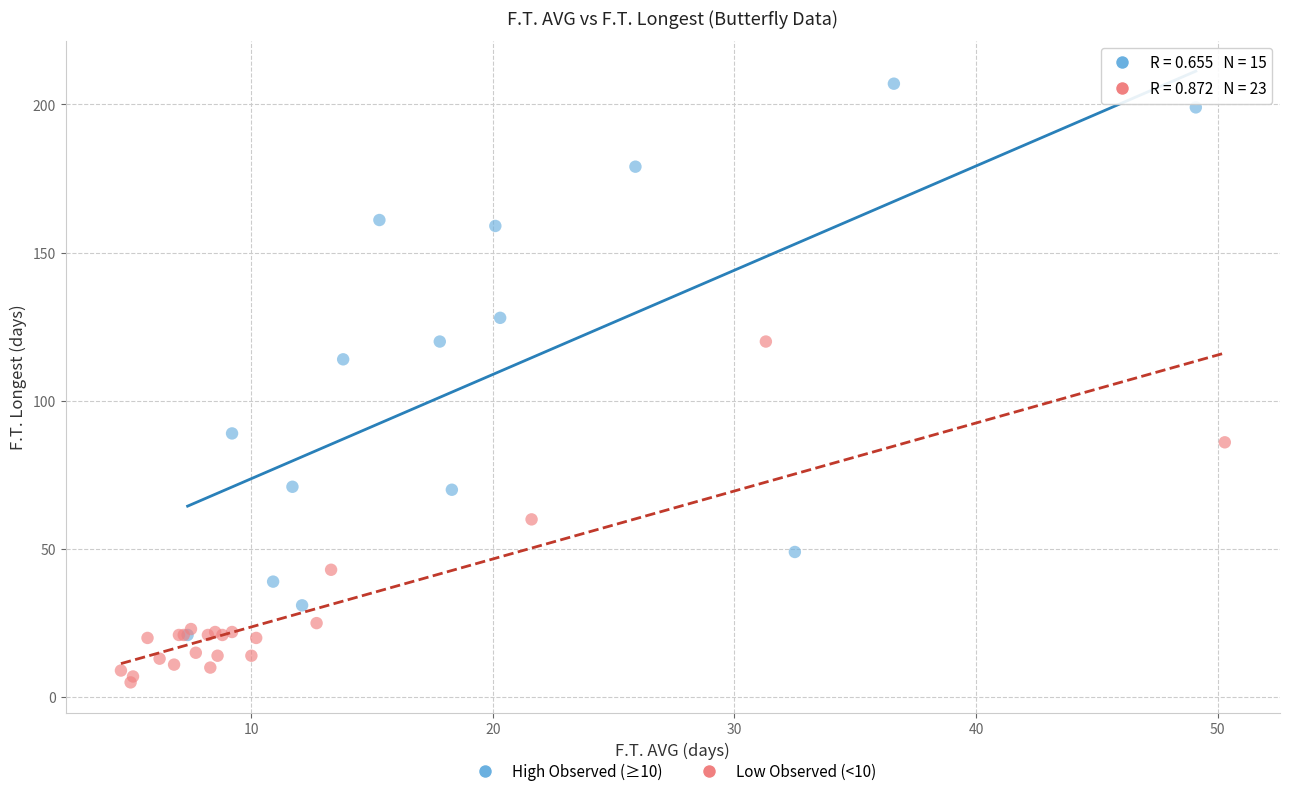

What are all the series names shown in the legend?

High Observed (≥10), Low Observed (<10)